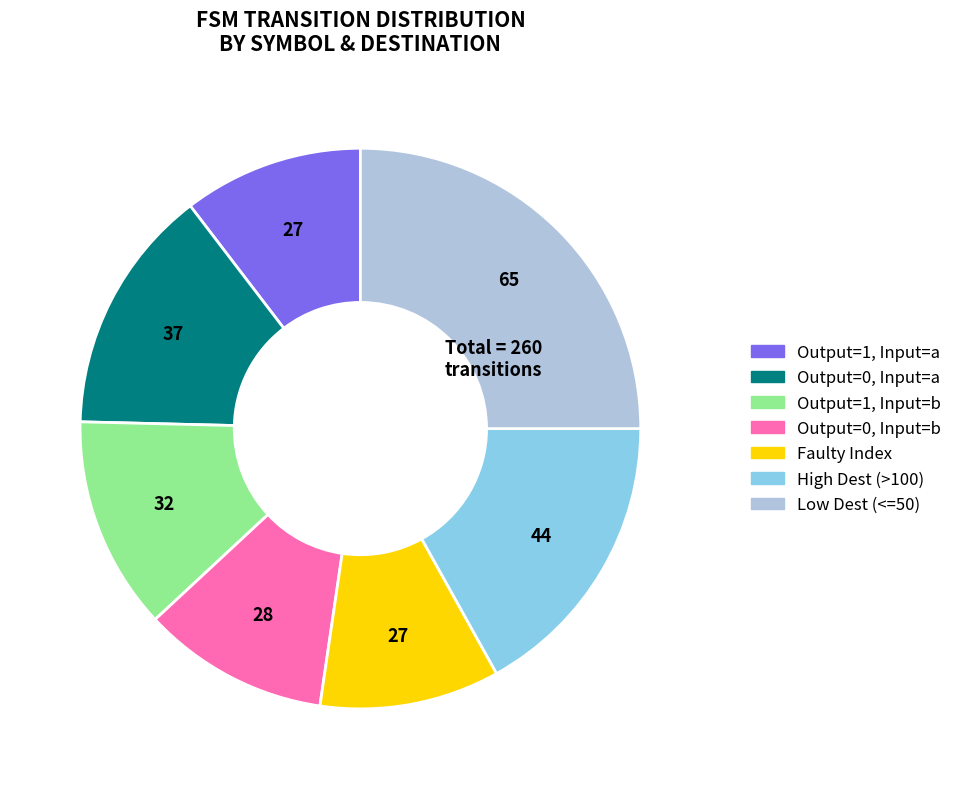

How many slices are in this pie chart?

7